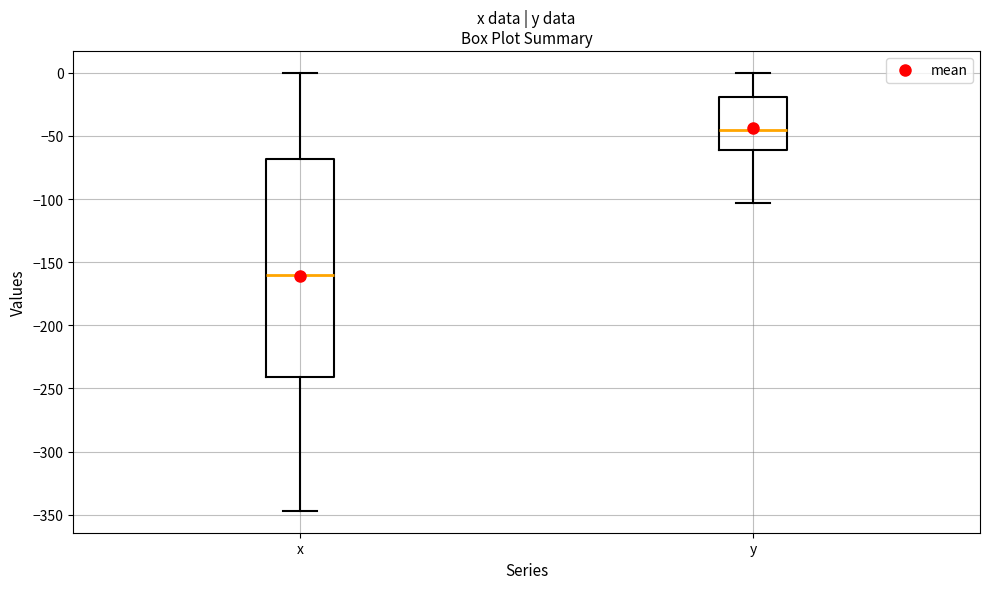

Reading left to right, read every box against the y-axis: the position of its median line, the range the box covers, and the ends of its whiskers. The values are not printed on the chart, so give them approximately, as read against the axis.

x: median -160, box -240 to -70, whiskers -345 to 0
y: median -45, box -60 to -20, whiskers -105 to 0